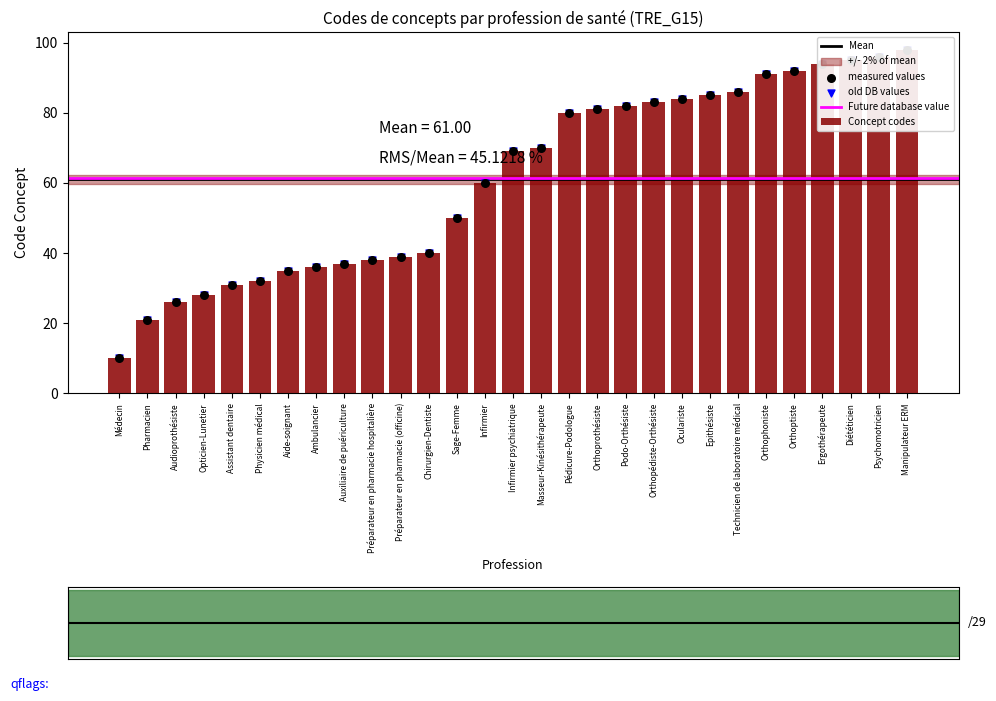

What is the change in value from Chirurgien-Dentiste to Masseur-Kinésithérapeute?

+30